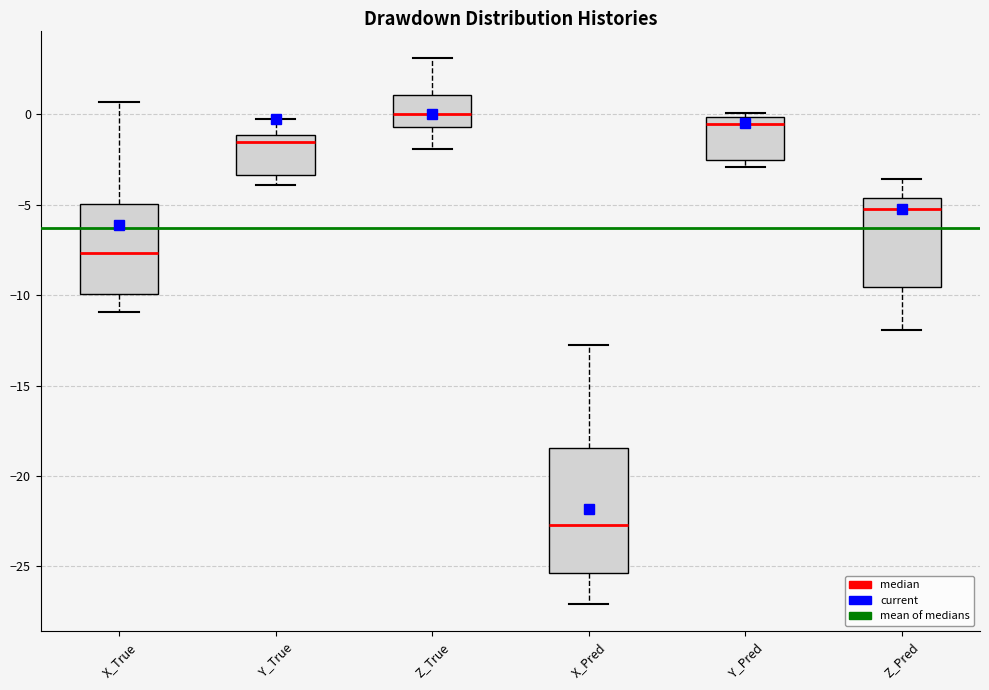

Reading left to right, read every box against the y-axis: the position of its median line, the range the box covers, and the ends of its whiskers. The values are not printed on the chart, so give them approximately, as read against the axis.

X_True: median -7.5, box -10.0 to -5.0, whiskers -11.0 to 0.5
Y_True: median -1.5, box -3.5 to -1.0, whiskers -4.0 to 0.0
Z_True: median 0.0, box -0.5 to 1.0, whiskers -2.0 to 3.0
X_Pred: median -22.5, box -25.5 to -18.5, whiskers -27.0 to -13.0
Y_Pred: median -0.5, box -2.5 to 0.0, whiskers -3.0 to 0.0 (just above the box's upper edge)
Z_Pred: median -5.0, box -9.5 to -4.5, whiskers -12.0 to -3.5